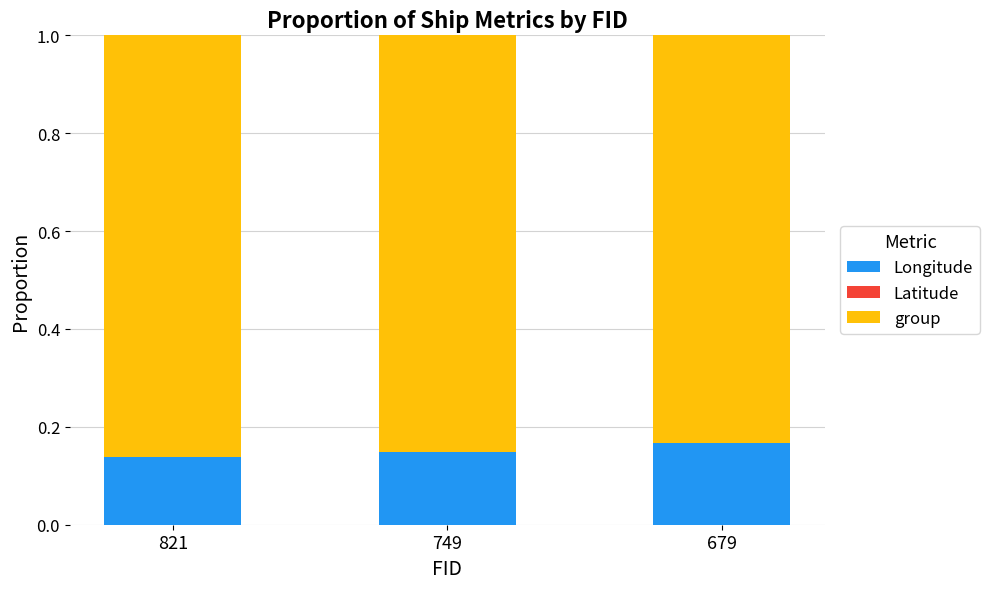

Does the chart contain stacked bars?

Yes